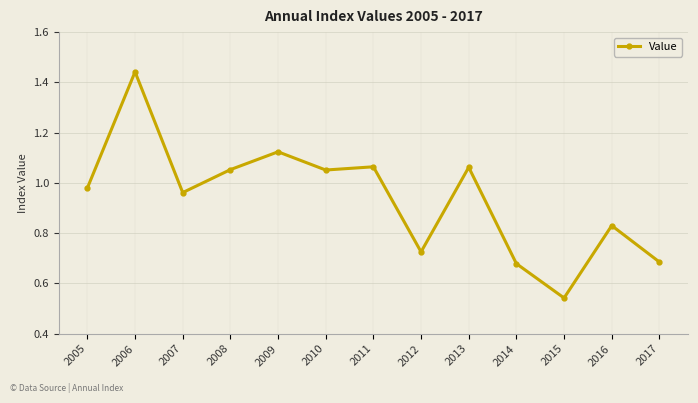

How many lines are shown in the chart?

1